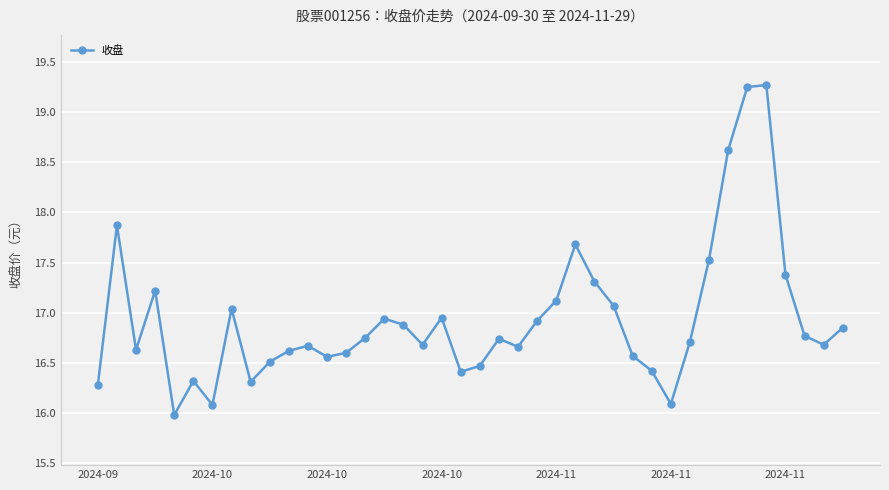

True or false: there are more than 0 points higher than both neighbors.

True